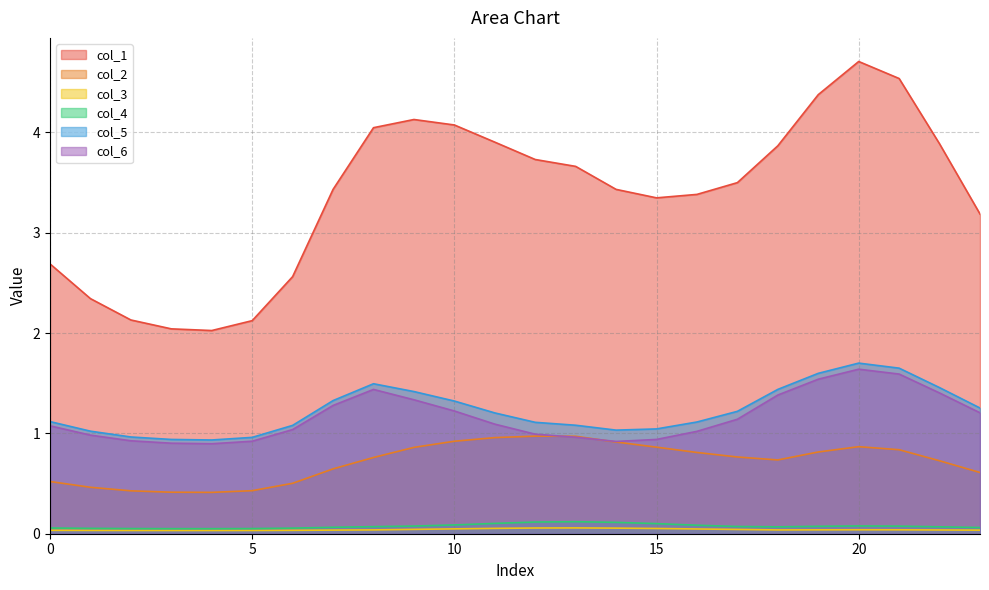

What is the difference between the second highest and second lowest values in the col_2 series?

0.6